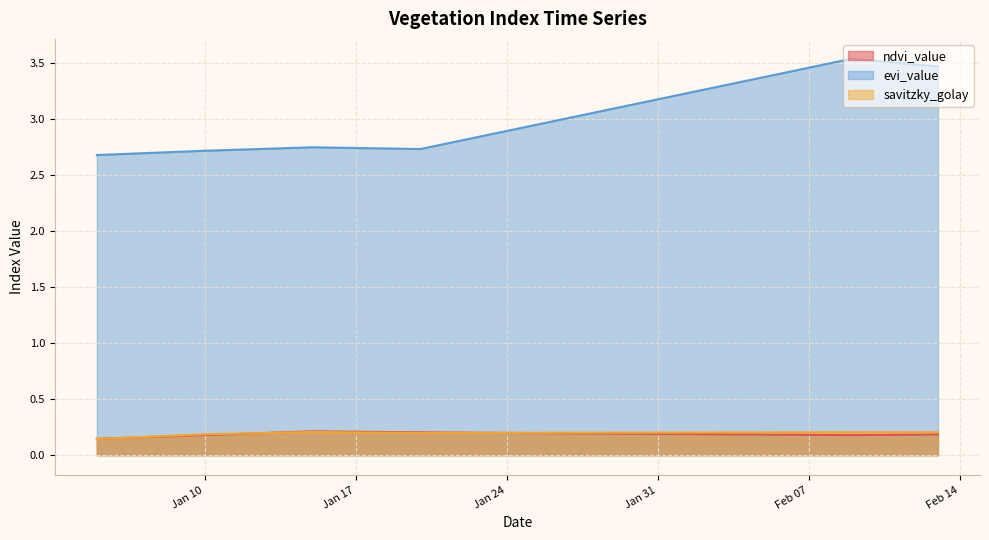

What is the lowest value of the savitzky_golay series?

0.1